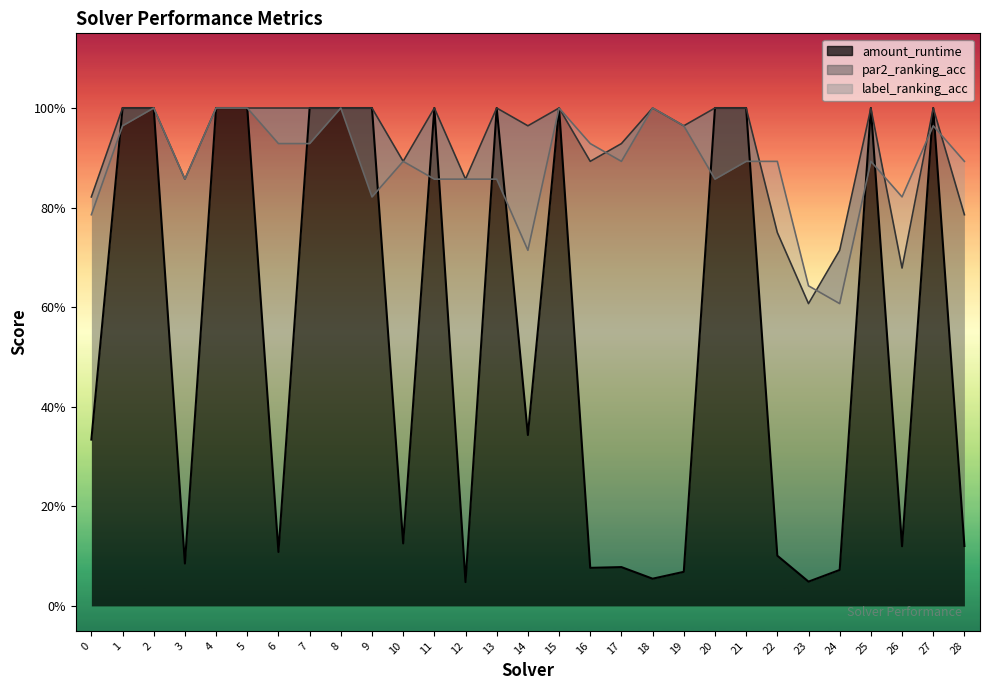

True or false: par2_ranking_acc and label_ranking_acc cross at least once.

True